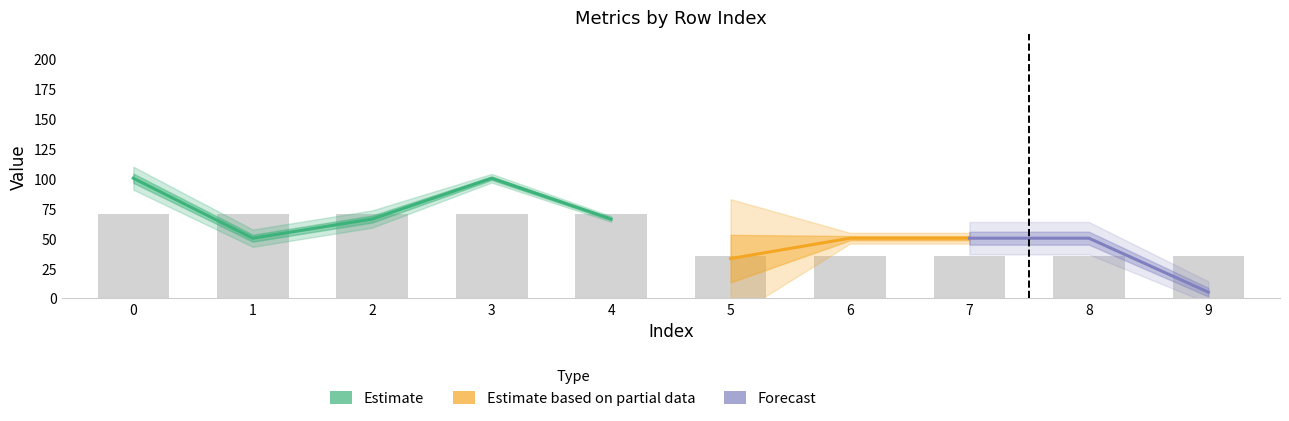

Where is total_percent nearest to the value 52?

1